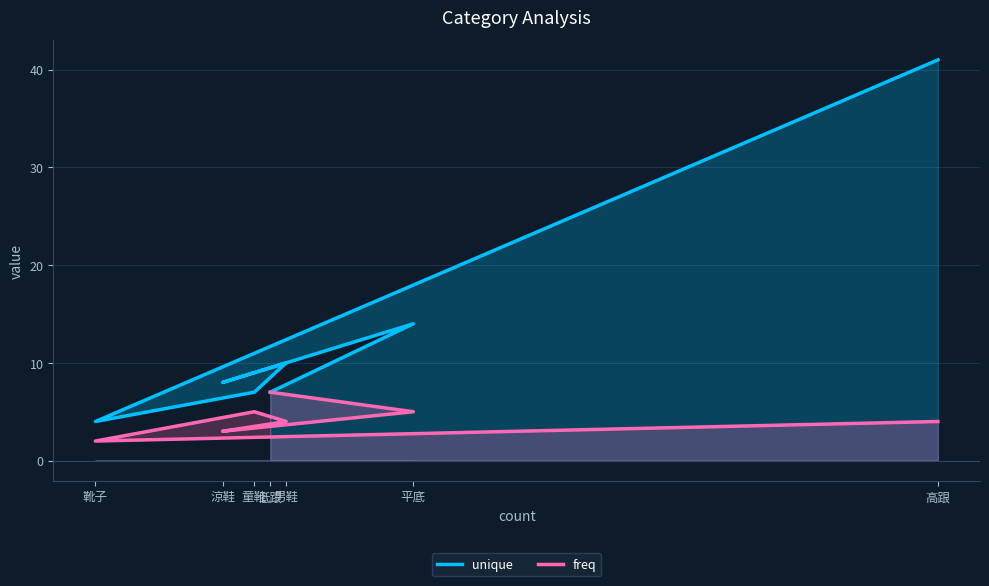

What is the difference between the maximum and minimum values in the freq series?

5